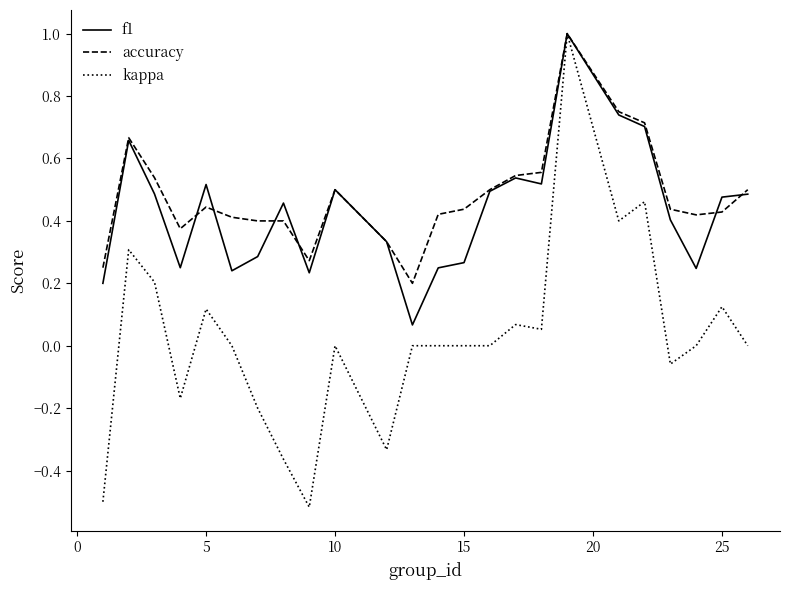

Which series has the largest range (max minus min)?

kappa